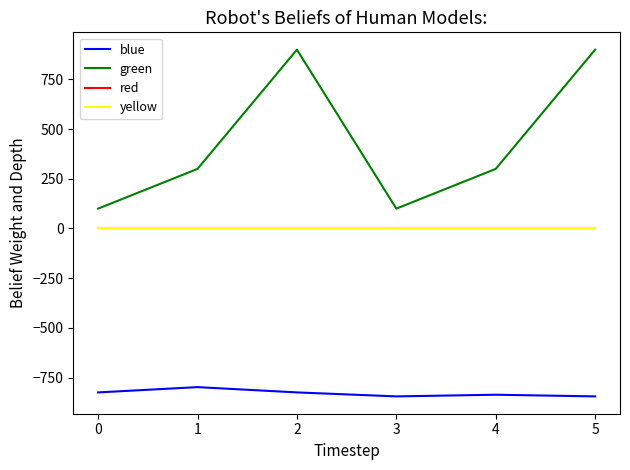

Is the value of green at 4 greater than the value of blue at 2?

Yes